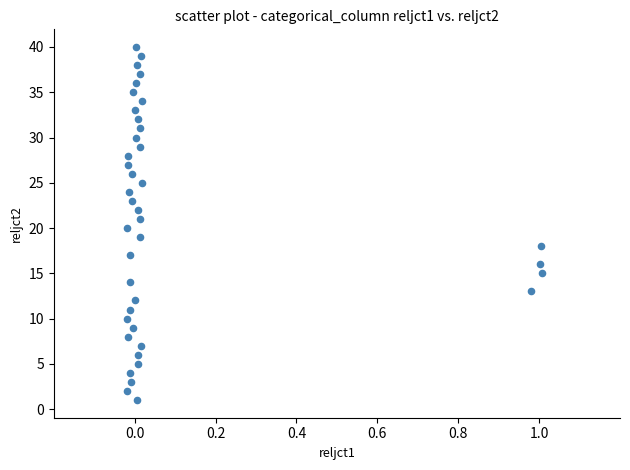

What is the range of Y values (max minus min)?

39